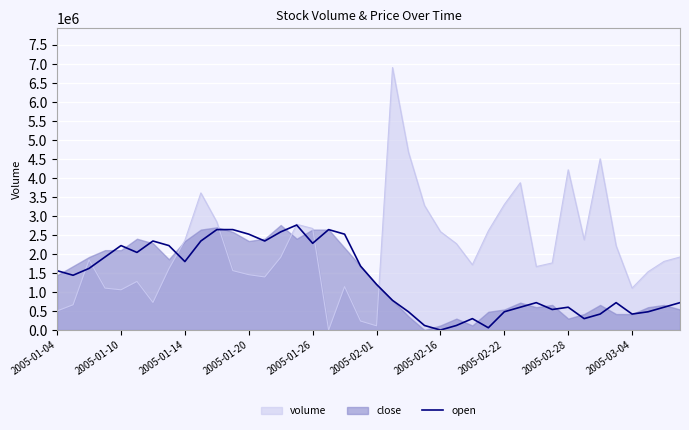

Where is volume nearest to the value 3451350?

2005-02-22